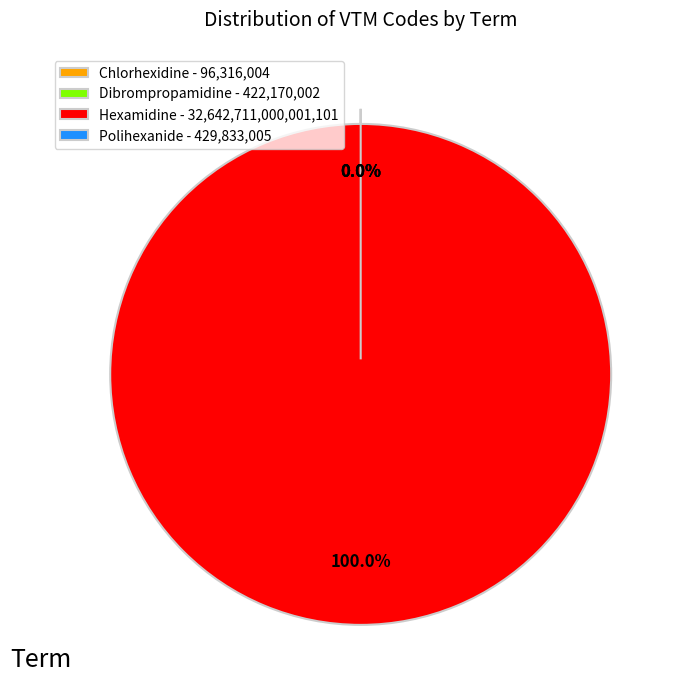

Count the number of slices in the pie.

4